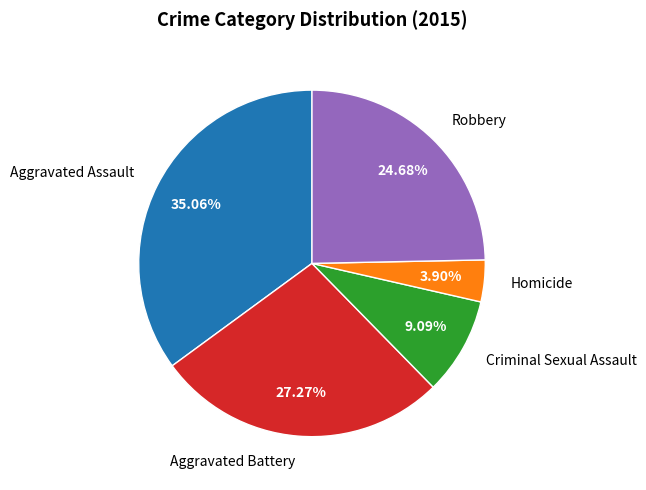

Which has a higher value, Criminal Sexual Assault or Aggravated Battery?

Aggravated Battery